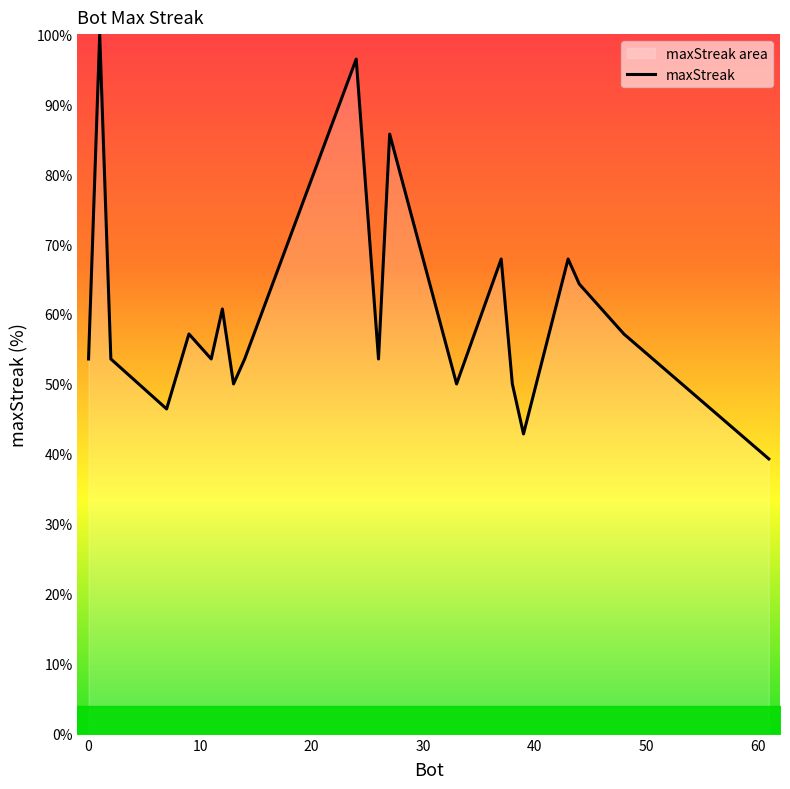

How many lines are shown in the chart?

1